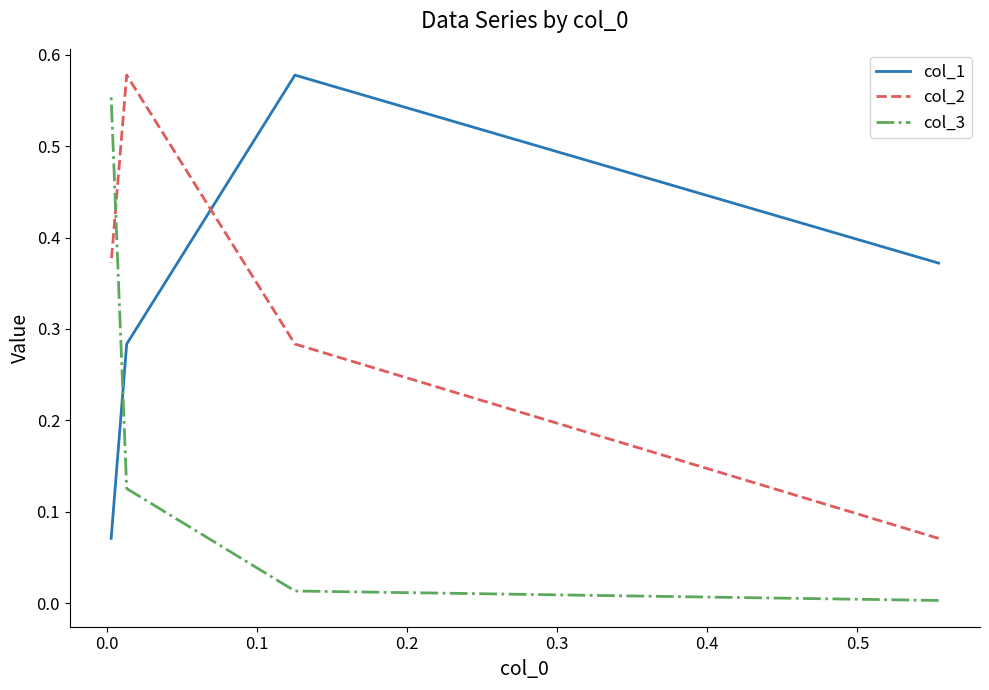

Rank the series by their maximum value, from lowest to highest.

col_3, col_1, col_2